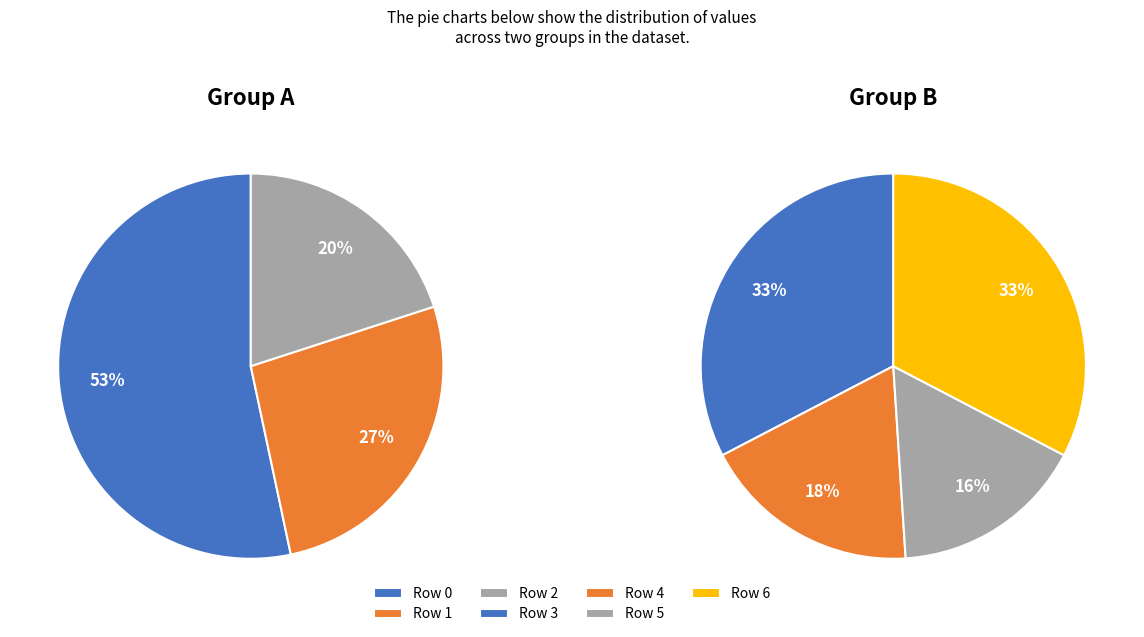

Do Row 5 and Row 3 together represent more than half of the pie?

No